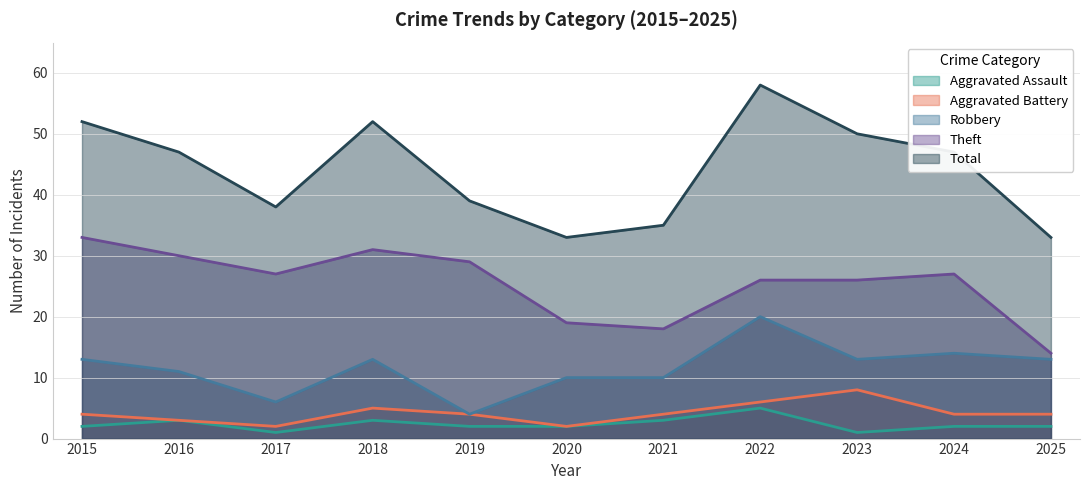

What is the highest value of the Theft series?

33